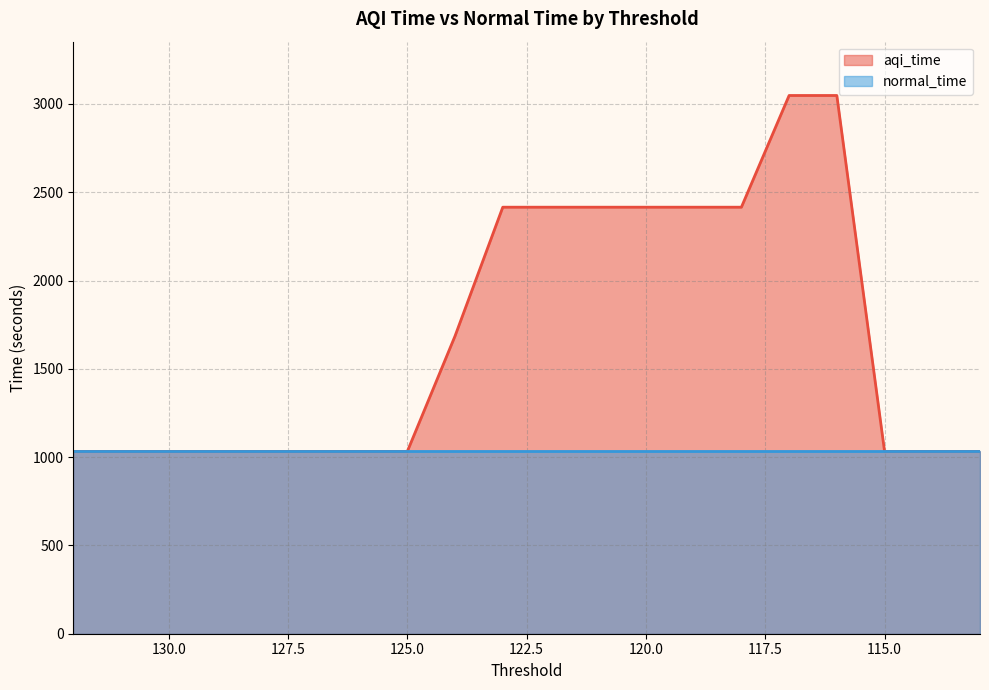

What value does the data have at 121?

2415.4